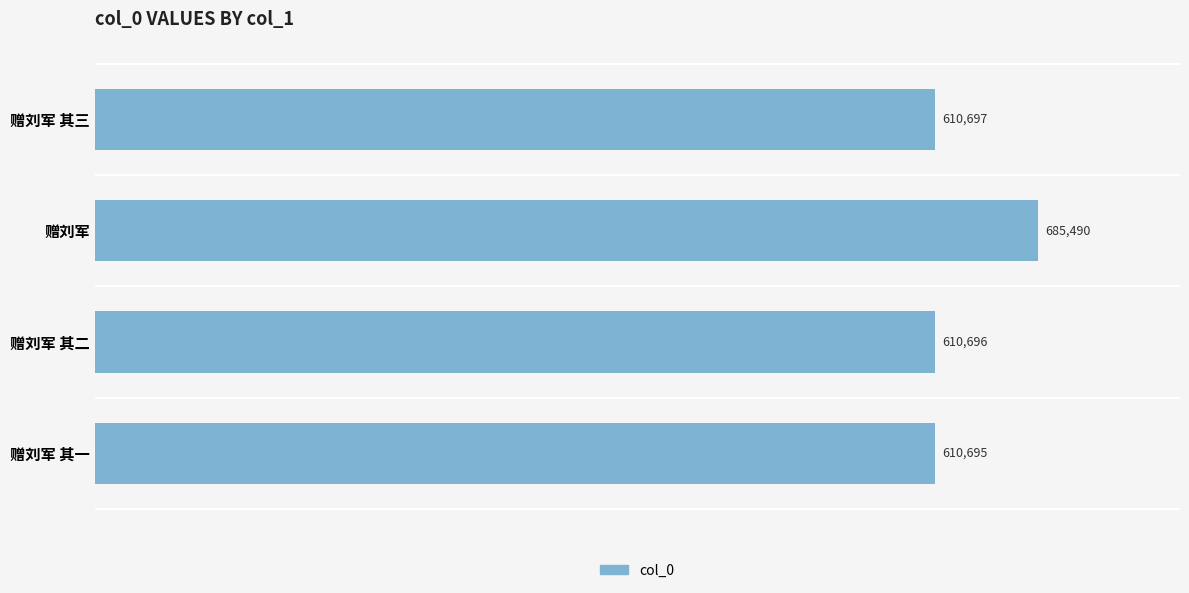

Reading bottom to top, what are all the values shown in this chart?

赠刘军 其一=610695	赠刘军 其二=610696	赠刘军=685490	赠刘军 其三=610697